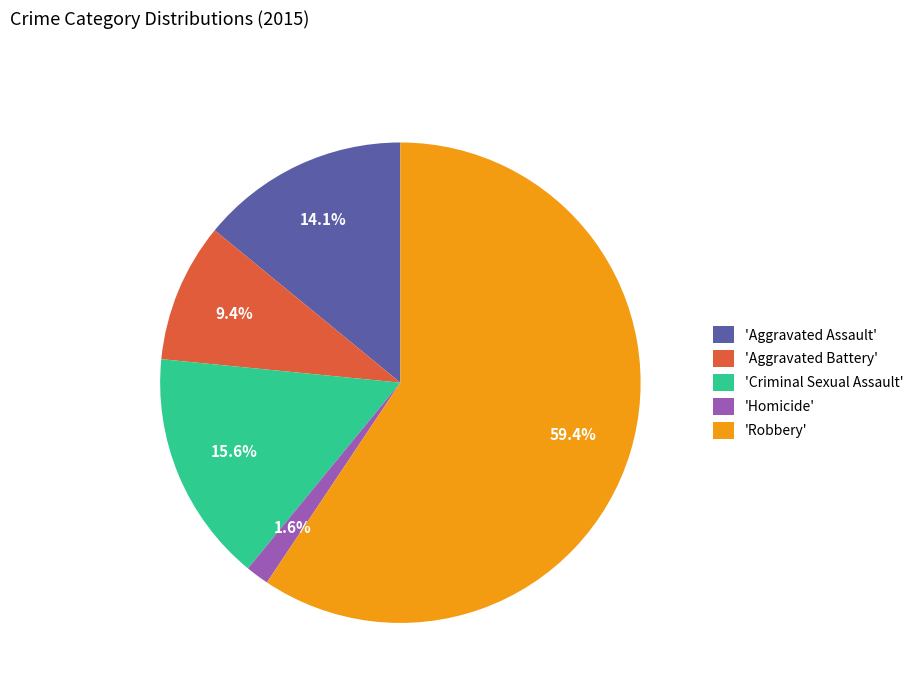

What percentage is NOT represented by 'Homicide'?

98.4%